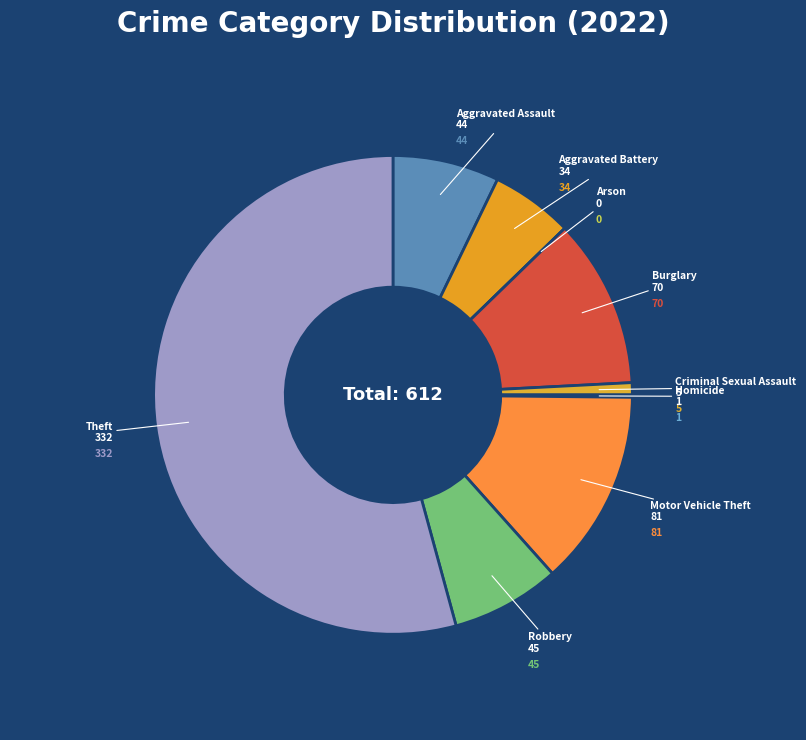

Is there any slice that represents more than half of the pie?

Yes